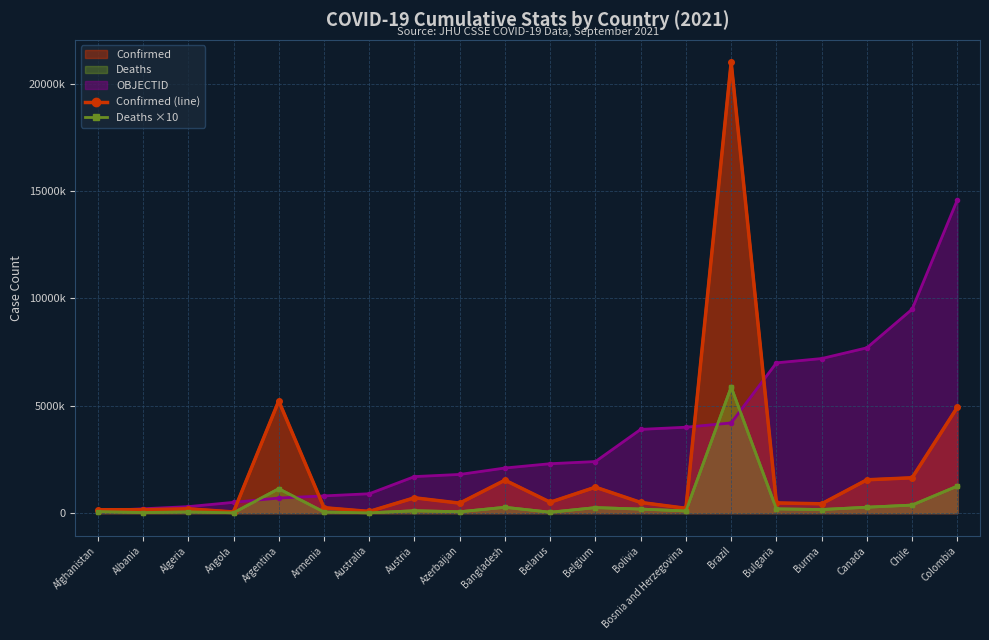

True or false: Deaths ×10 has more than 1 interior local peaks.

True